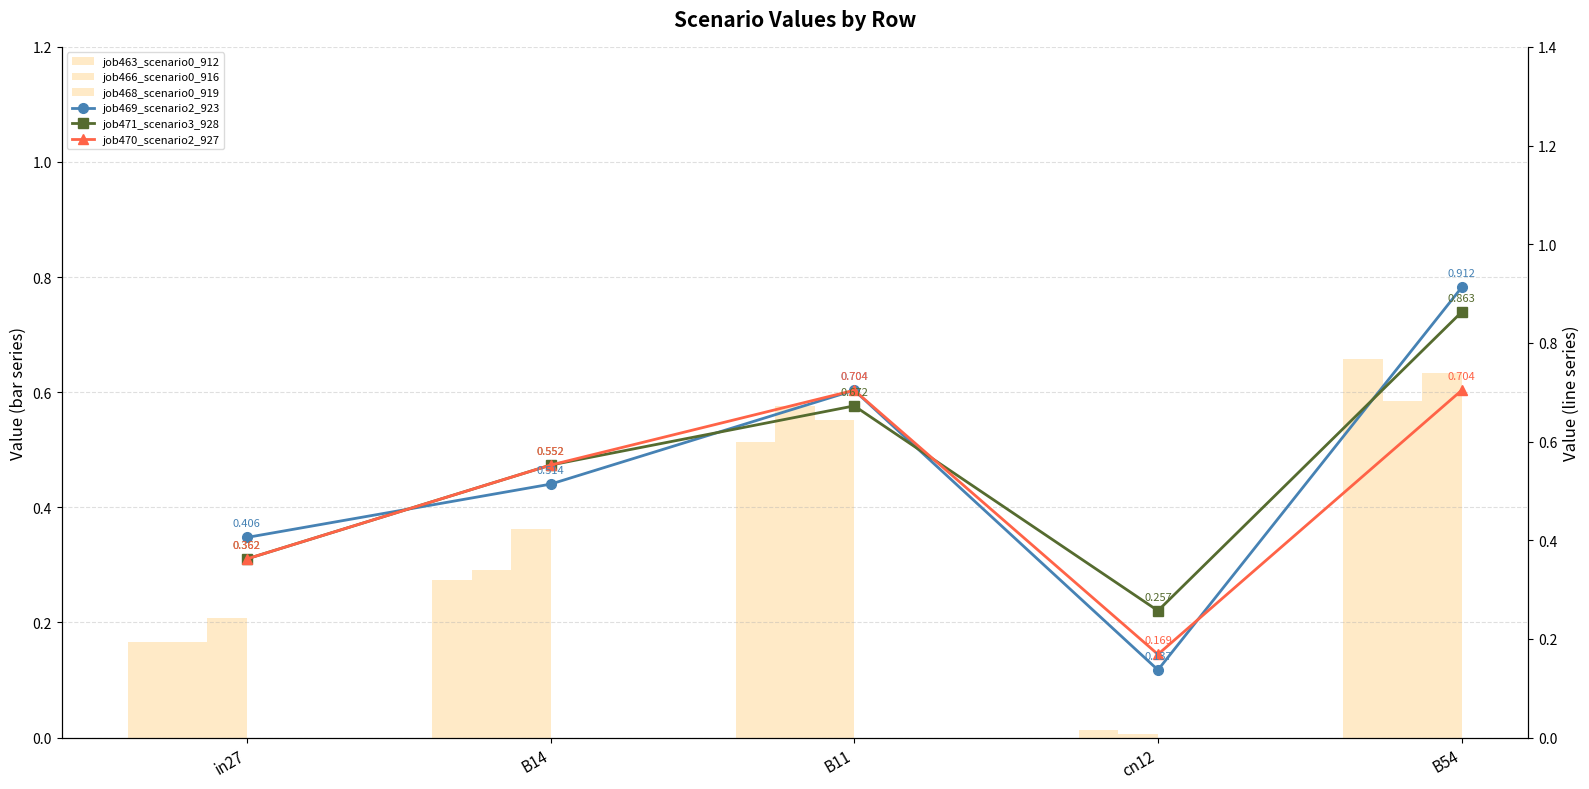

Rank the series by their maximum value, from lowest to highest.

job466_scenario0_916, job468_scenario0_919, job463_scenario0_912, job470_scenario2_927, job471_scenario3_928, job469_scenario2_923